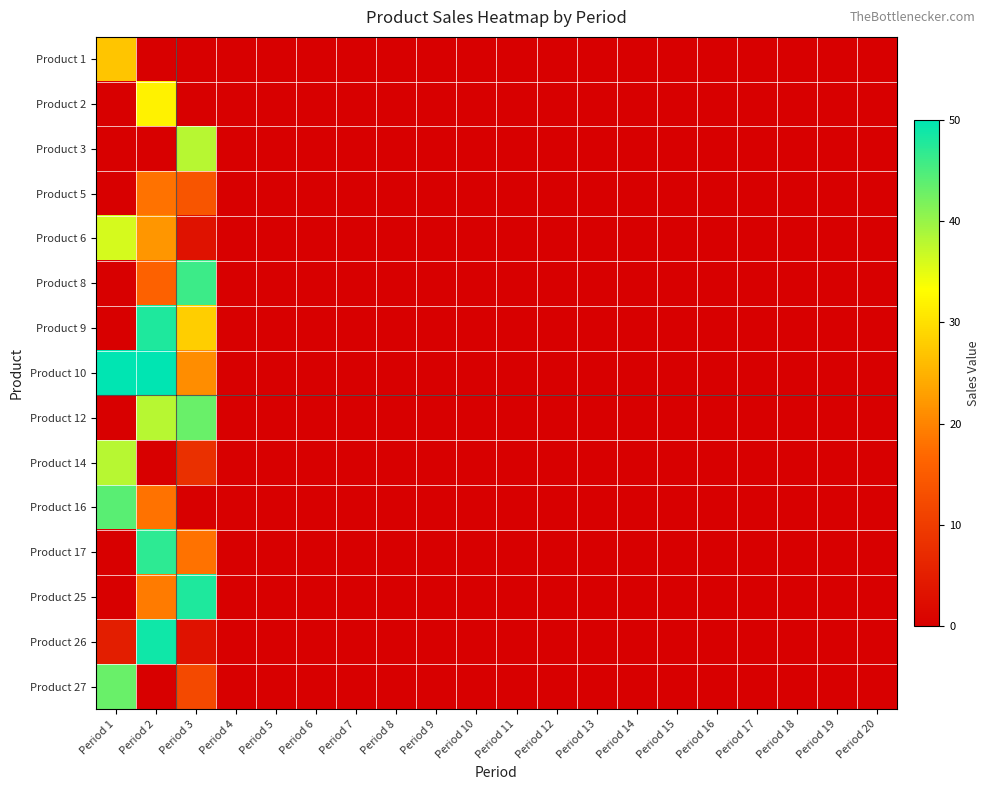

Which series has the widest spread of values?

Product 10